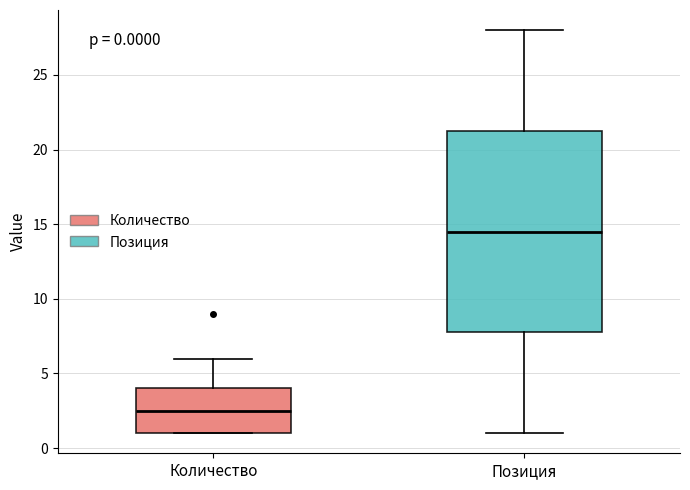

Which box's median line is the lowest?

Количество